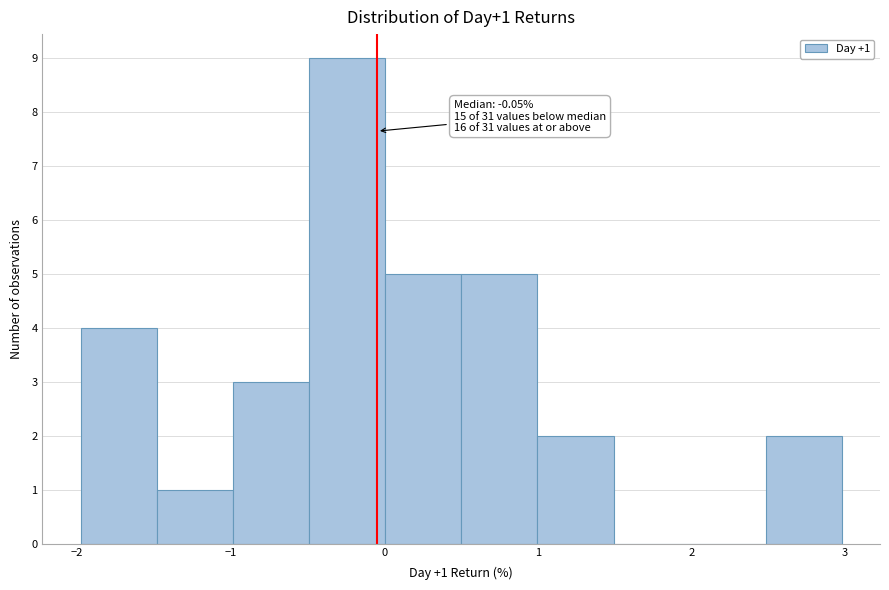

Which range on the x-axis has the tallest bar?

-0.5 to 0.0